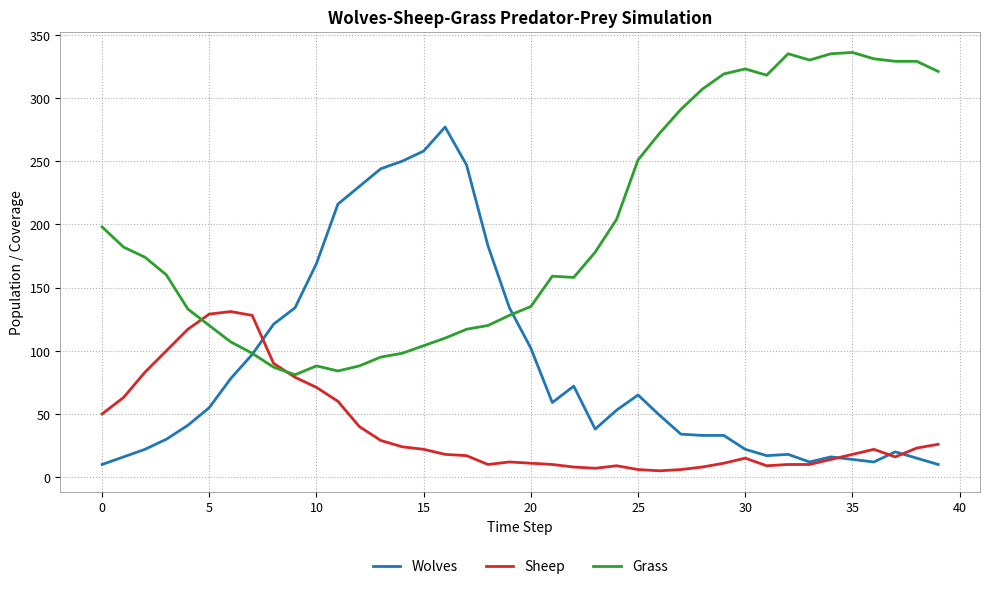

True or false: Wolves has more than 2 points higher than both neighbors.

True